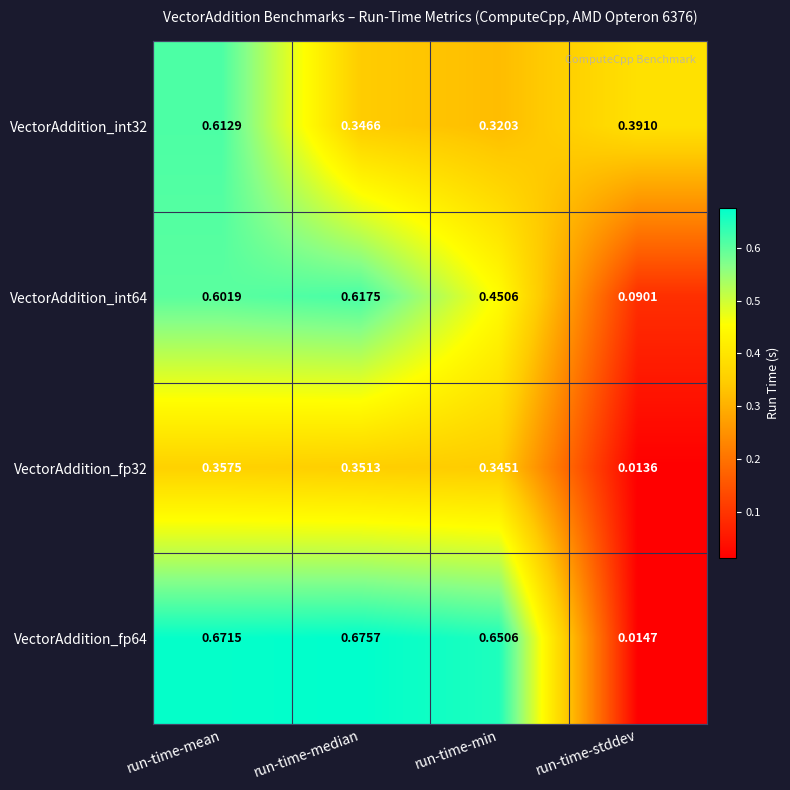

Where is VectorAddition_fp64 nearest to the value 0?

run-time-stddev